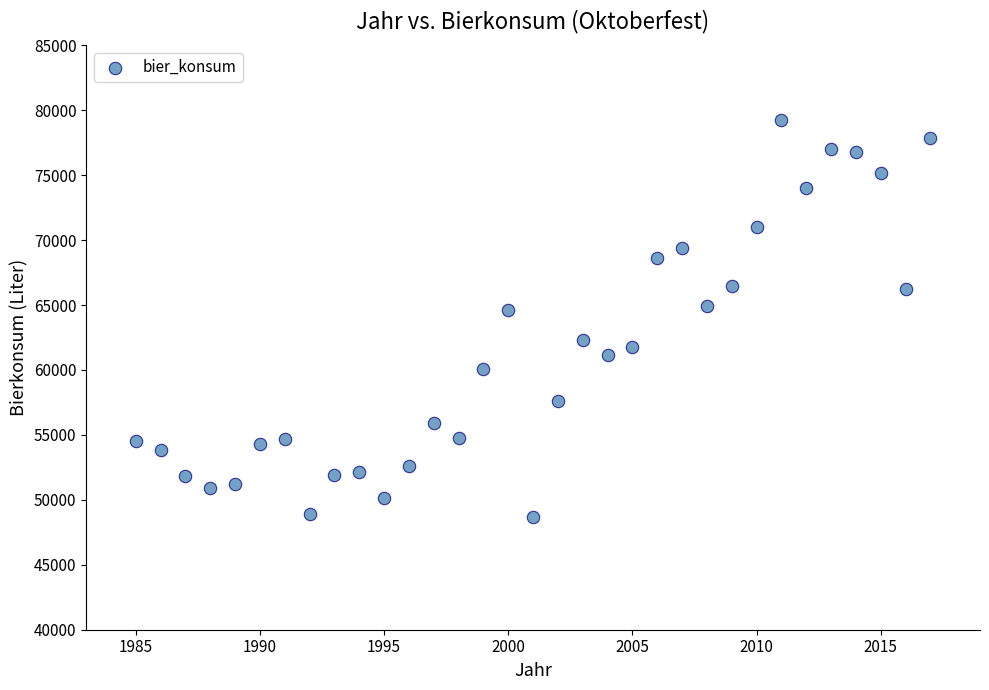

What is the range of X values (max minus min)?

32